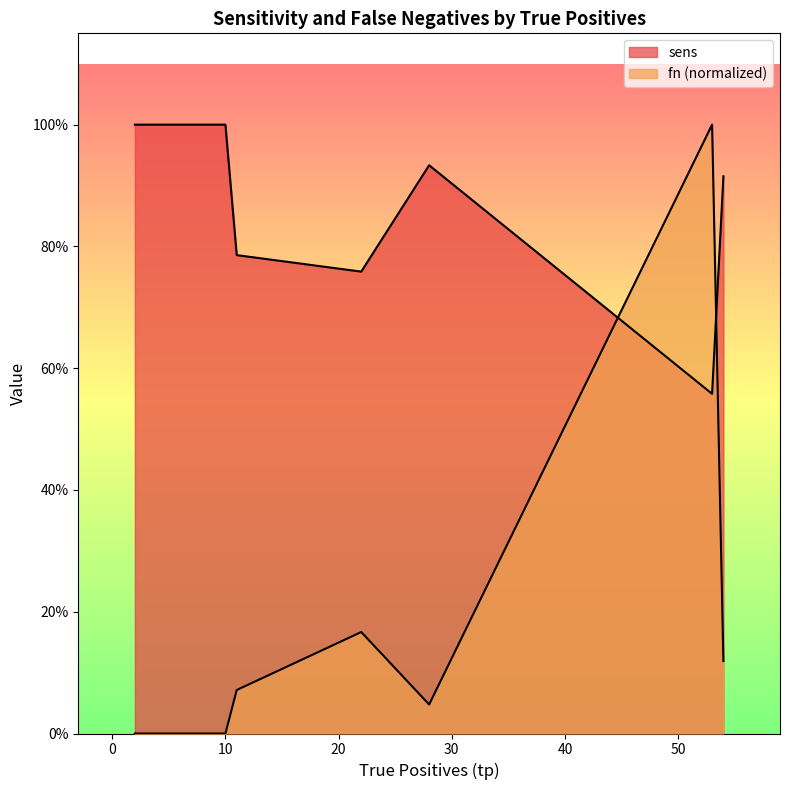

What is the difference between the maximum and minimum values?

1.0